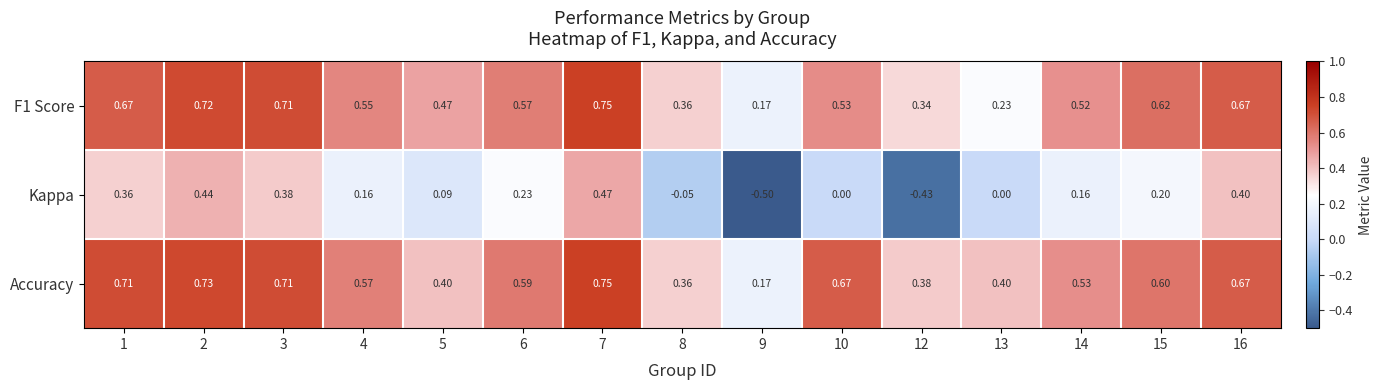

Which series has the largest range (max minus min)?

Kappa